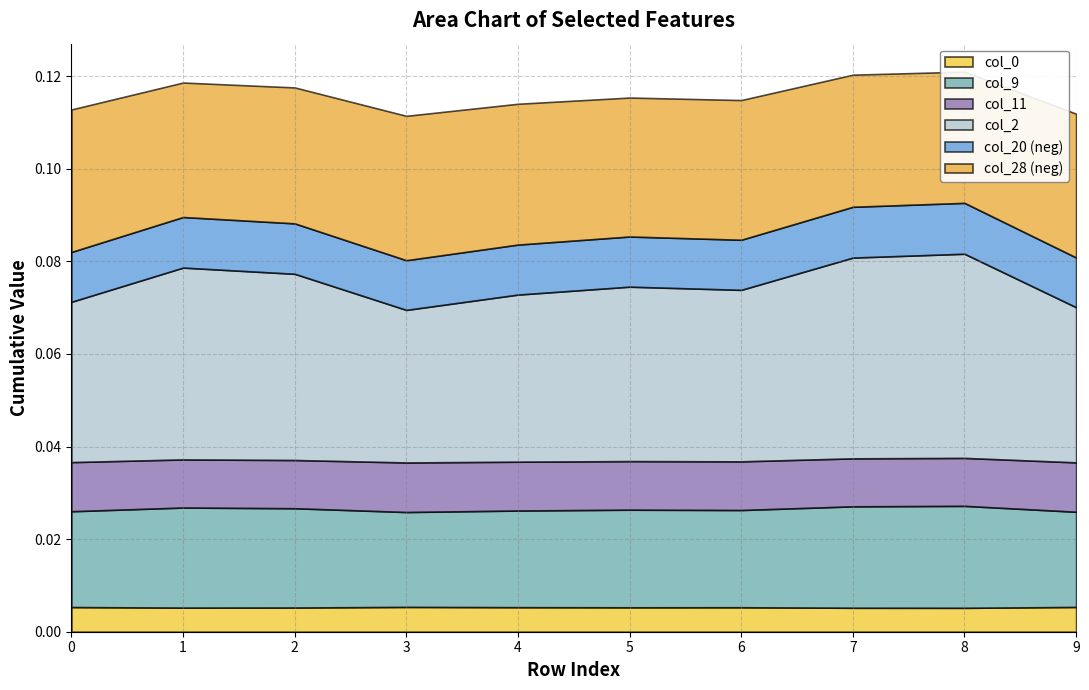

At which category does the chart reach its peak across all series?

8